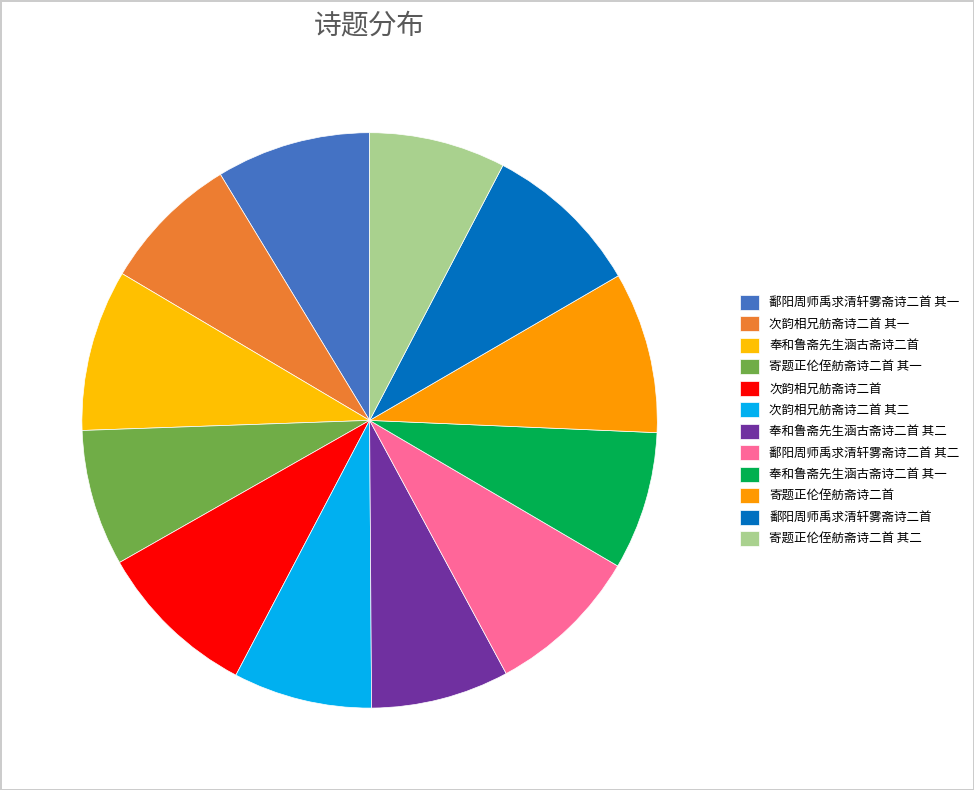

To the nearest percent, what portion does 寄题正伦侄舫斋诗二首 represent?

9%